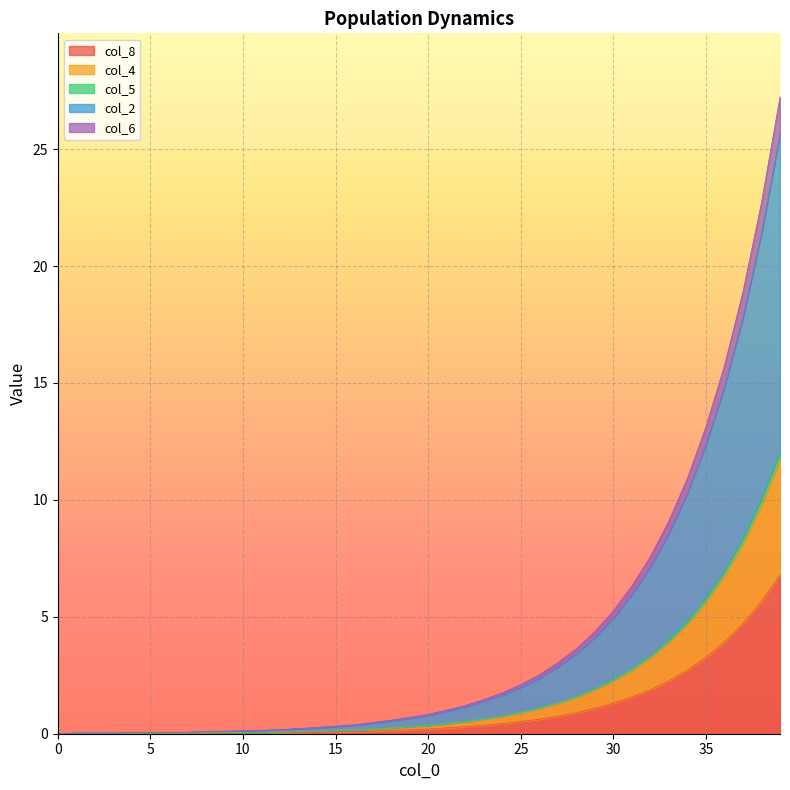

What is the difference between the highest and lowest values at 36?

11.8